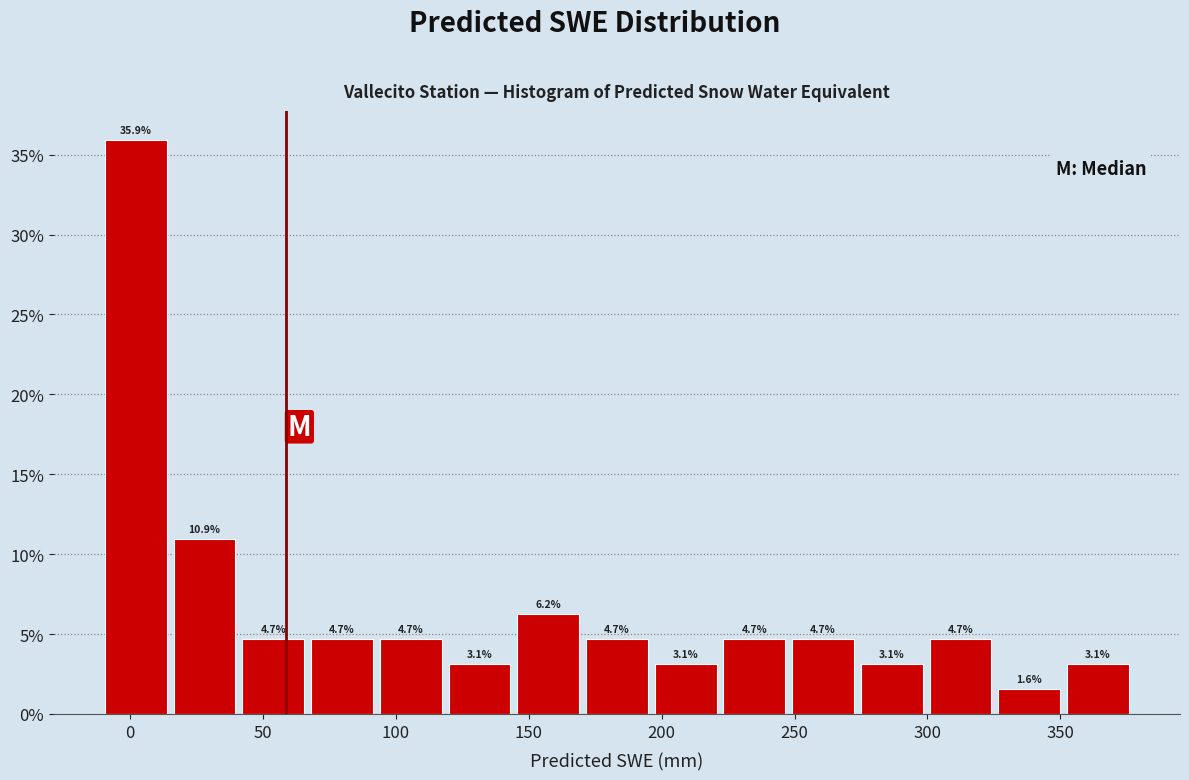

Which range on the x-axis has the tallest bar?

-10 to 15